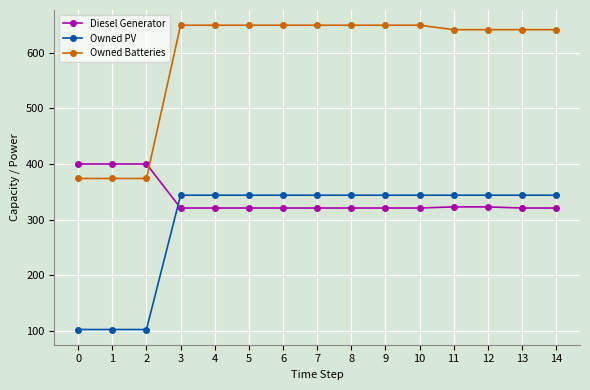

What is the difference between the second highest and minimum values in the Owned Batteries series?

275